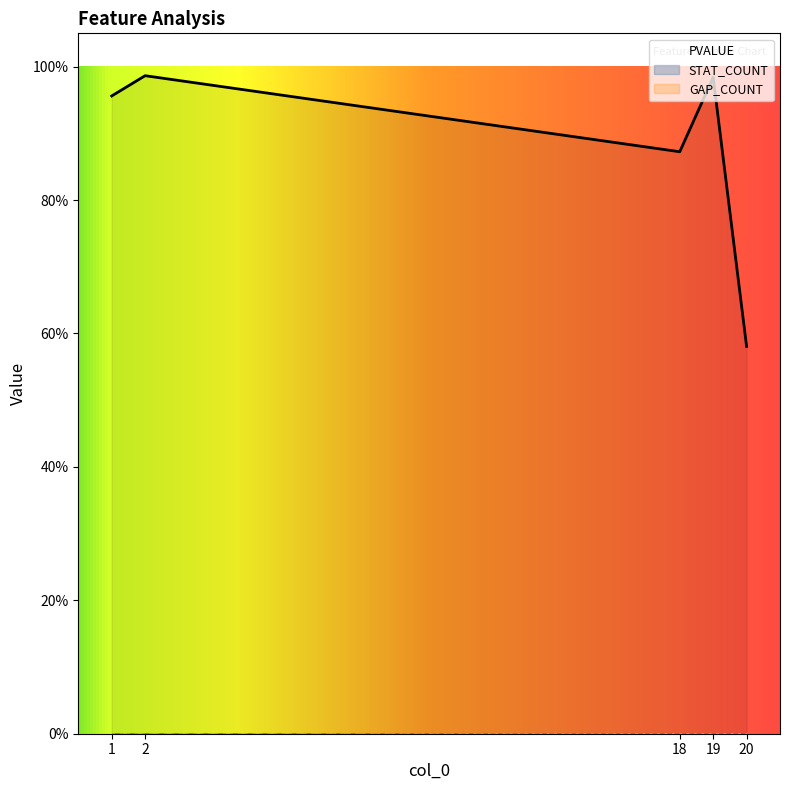

True or false: PVALUE and GAP_COUNT cross at least once.

False